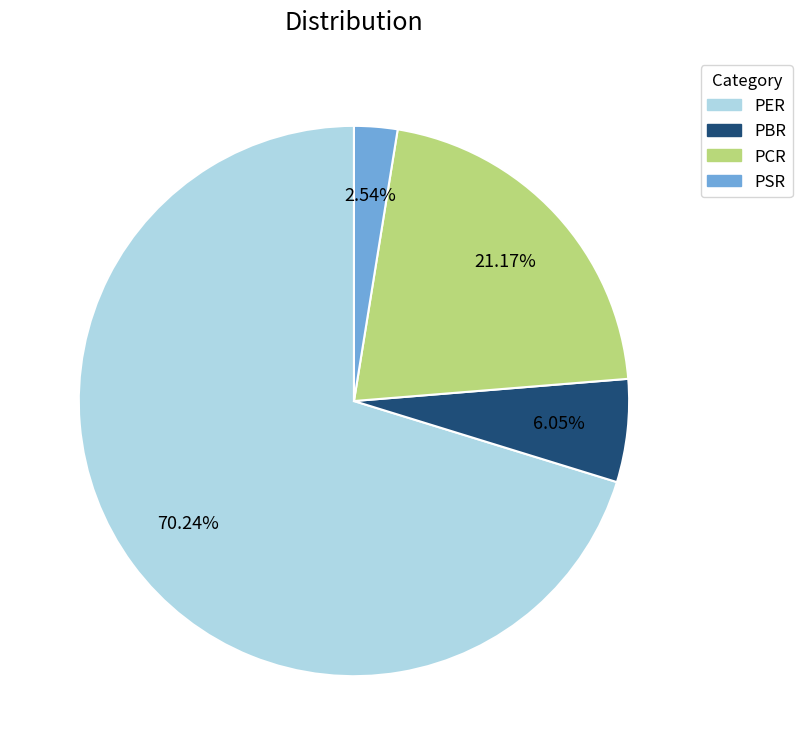

Does PSR account for over 50% of the chart?

No